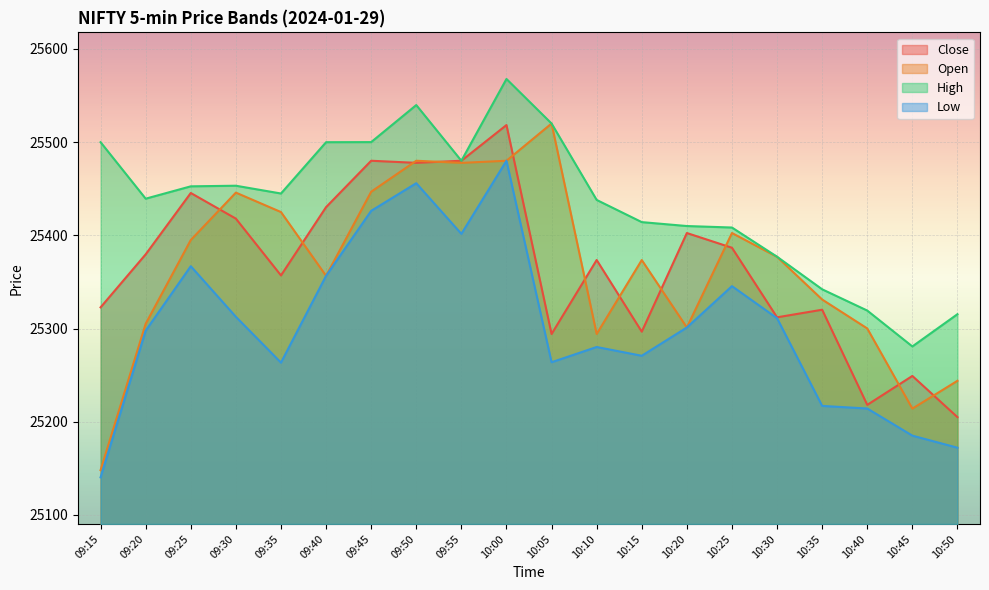

What is the sum of all Close values?

507366.3